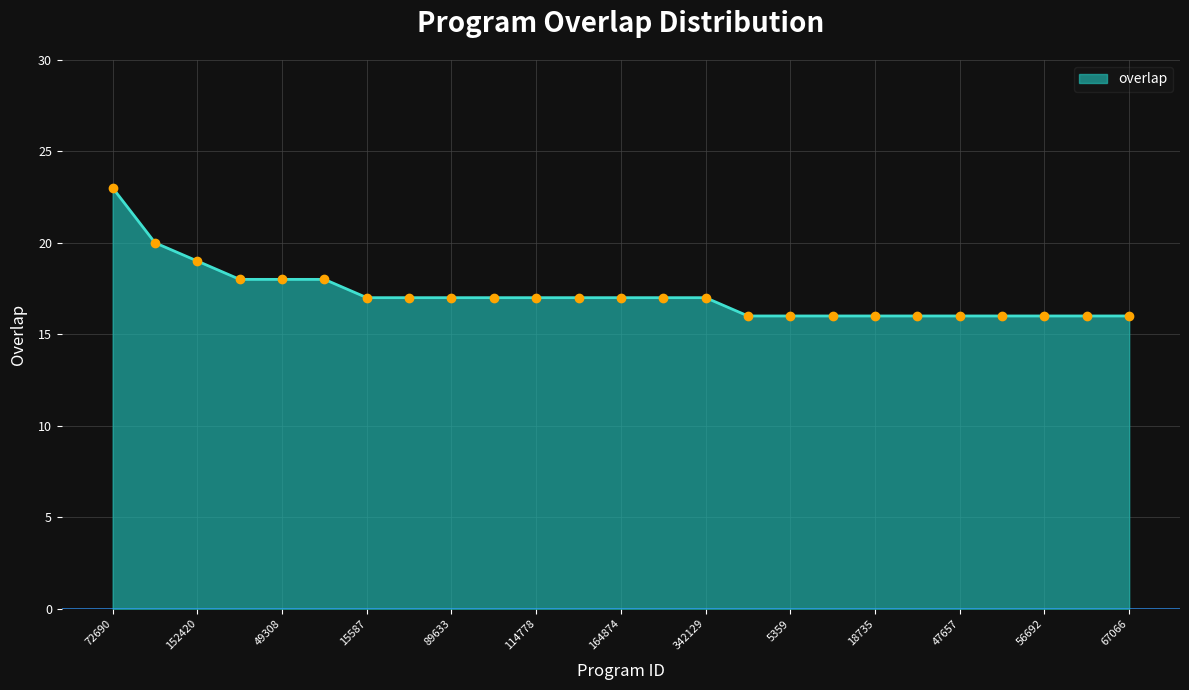

What is the greatest value displayed?

23